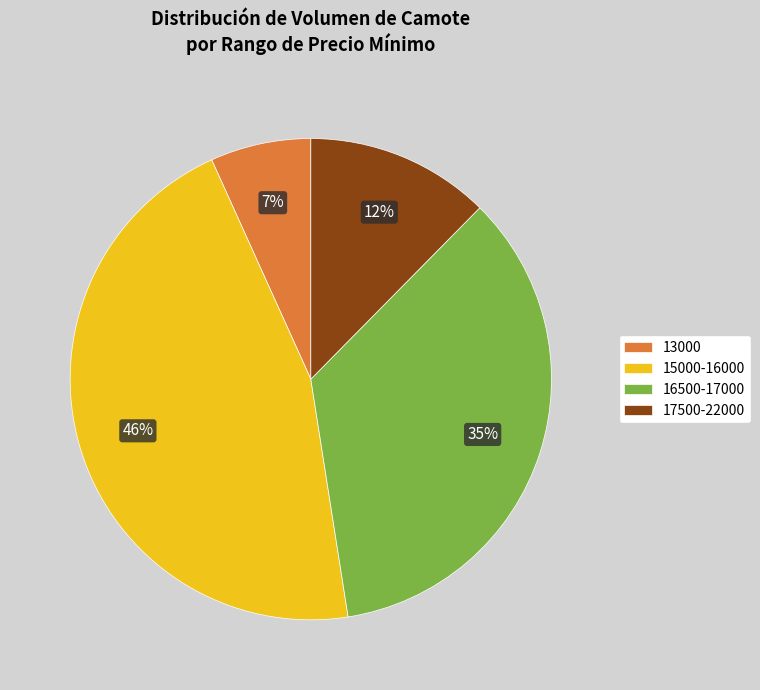

What percentage is the 15000-16000 slice, to the nearest percent?

46%